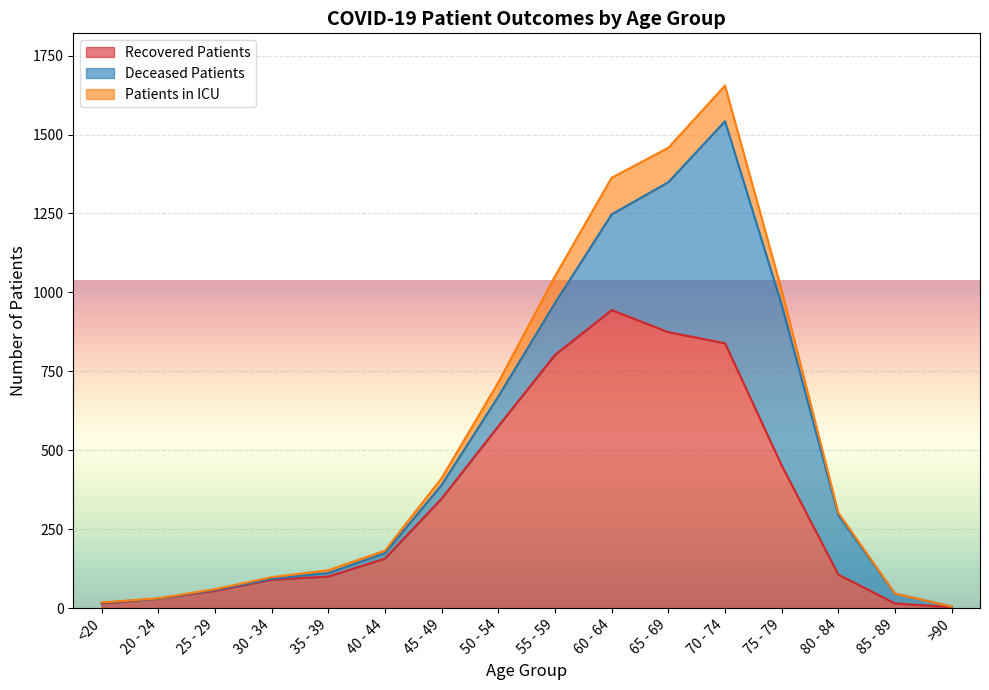

What is the lowest value of the recovered_patients series?

3